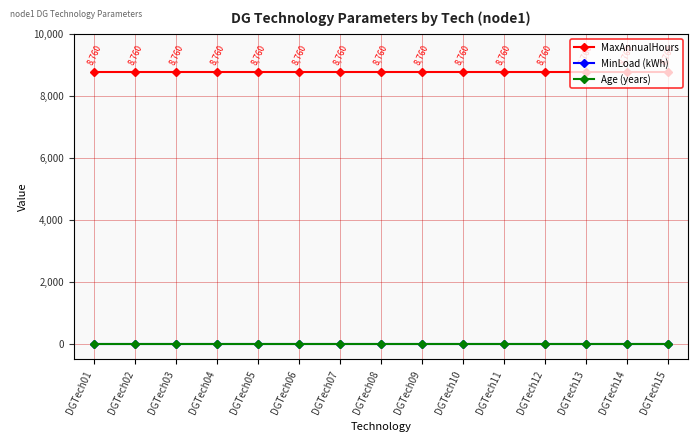

Is this an area chart (filled region under the line)?

No